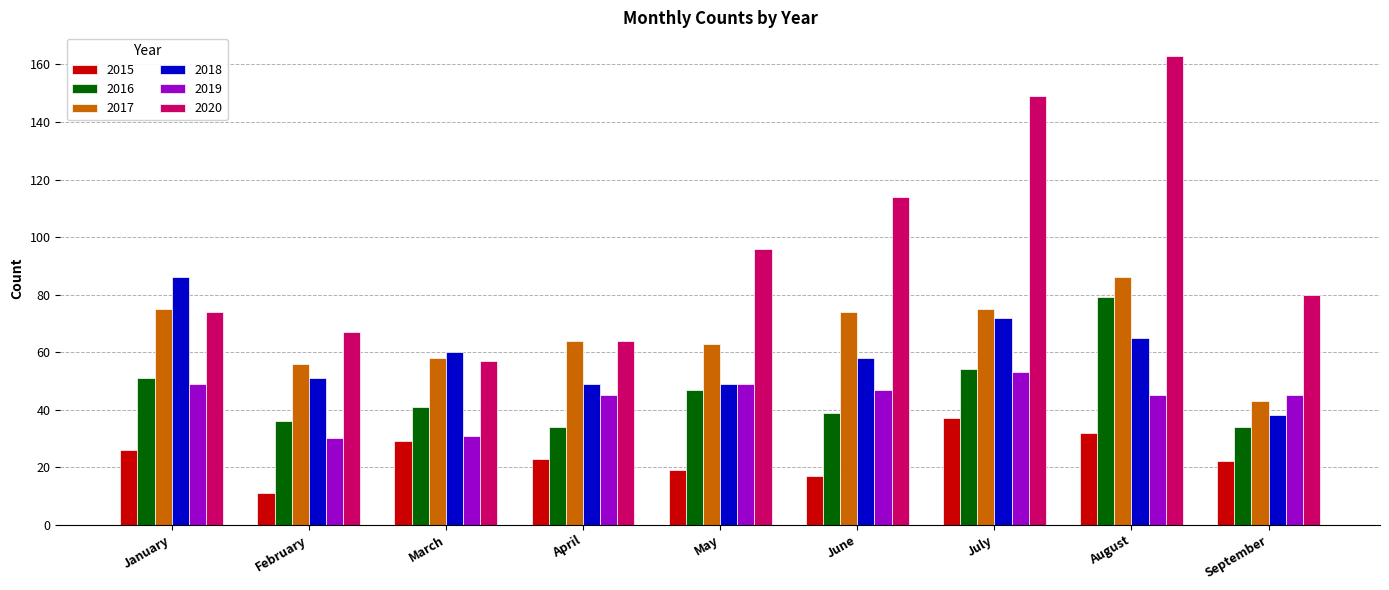

Does the chart contain any negative values?

No